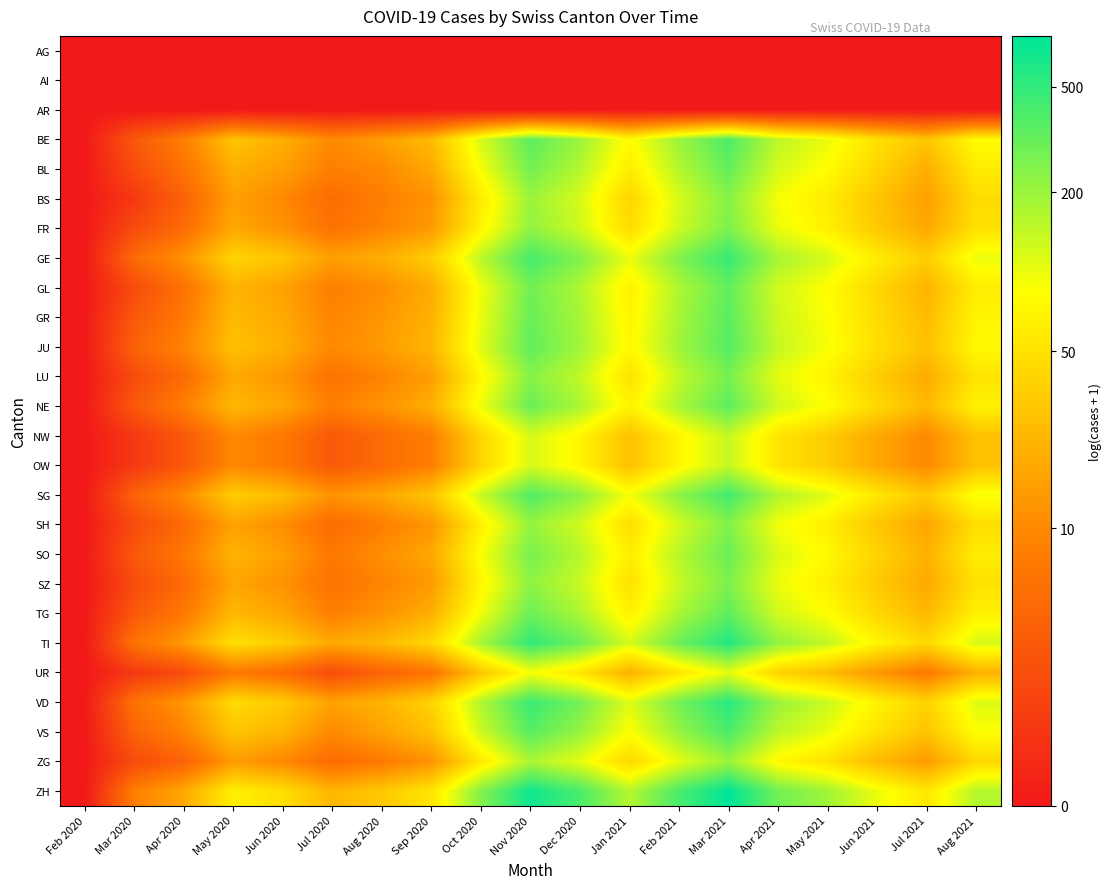

What is the difference between the highest and lowest values at Jul 2021?

4.0